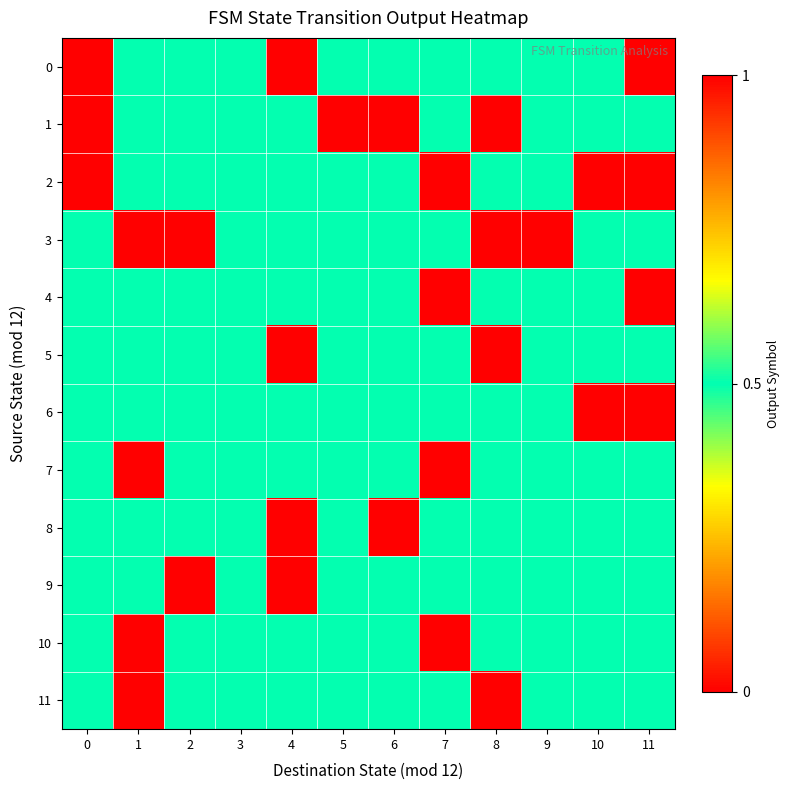

Which category has the lowest value across all series?

11